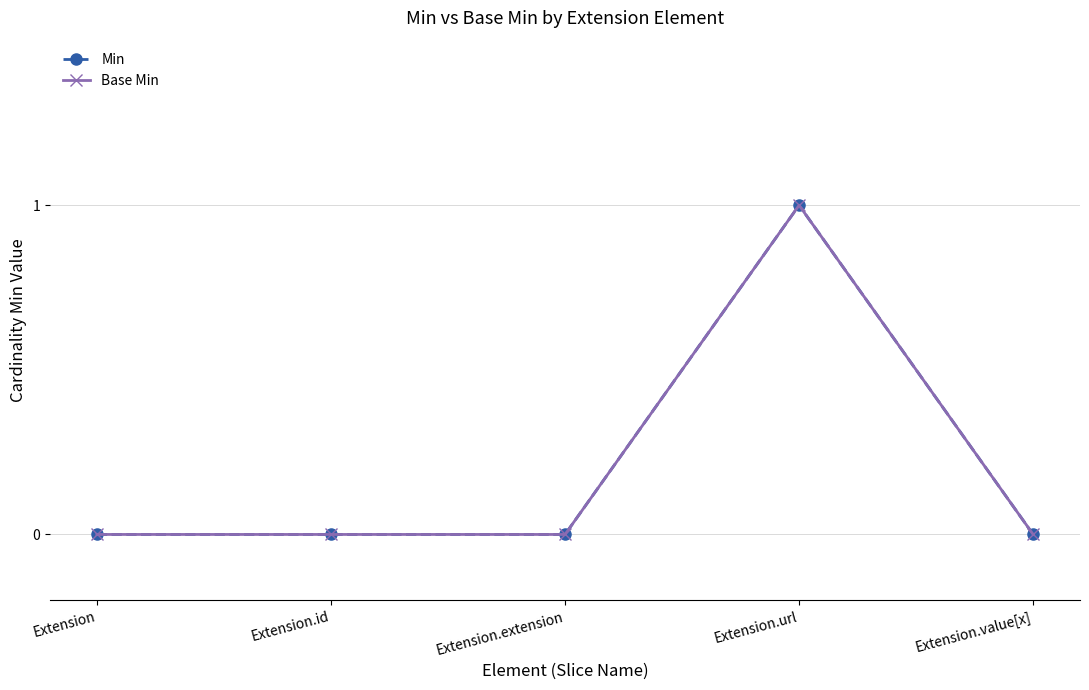

Is this an area chart (filled region under the line)?

No